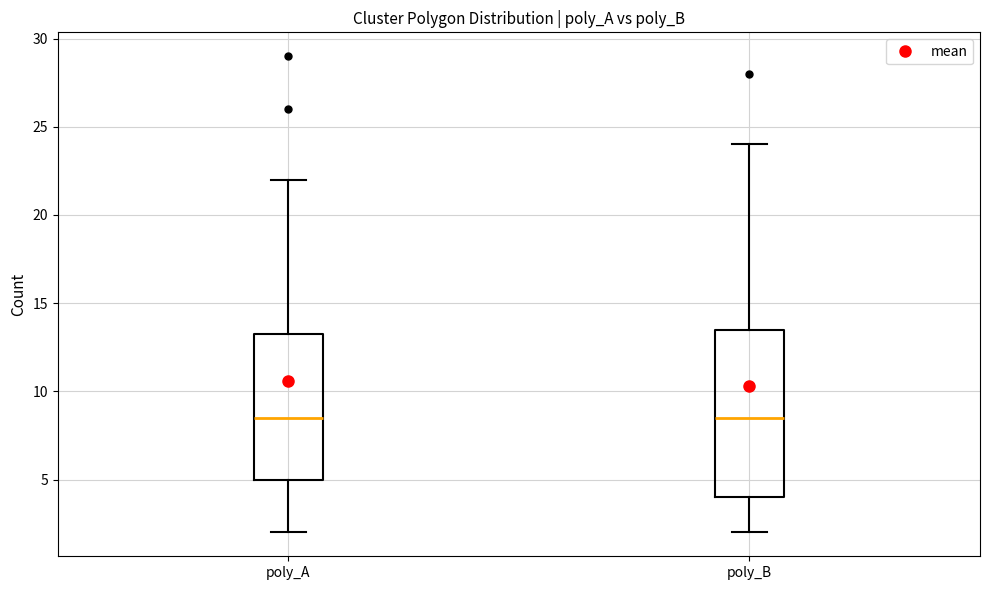

Where does the median line of the box for poly_A sit on the y-axis? The values are not printed on the chart, so give them approximately, as read against the axis.

8.5